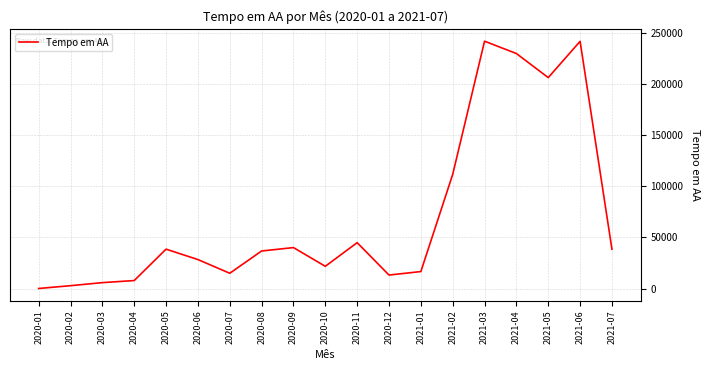

At which label is the value closest to 121105?

2021-02